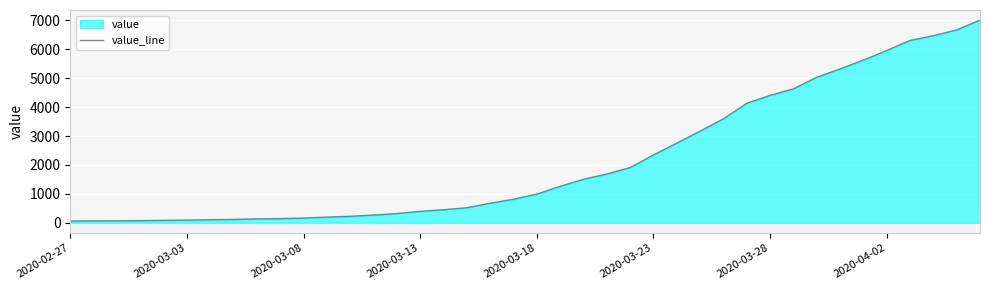

Which has a higher value, 13 or 24?

24